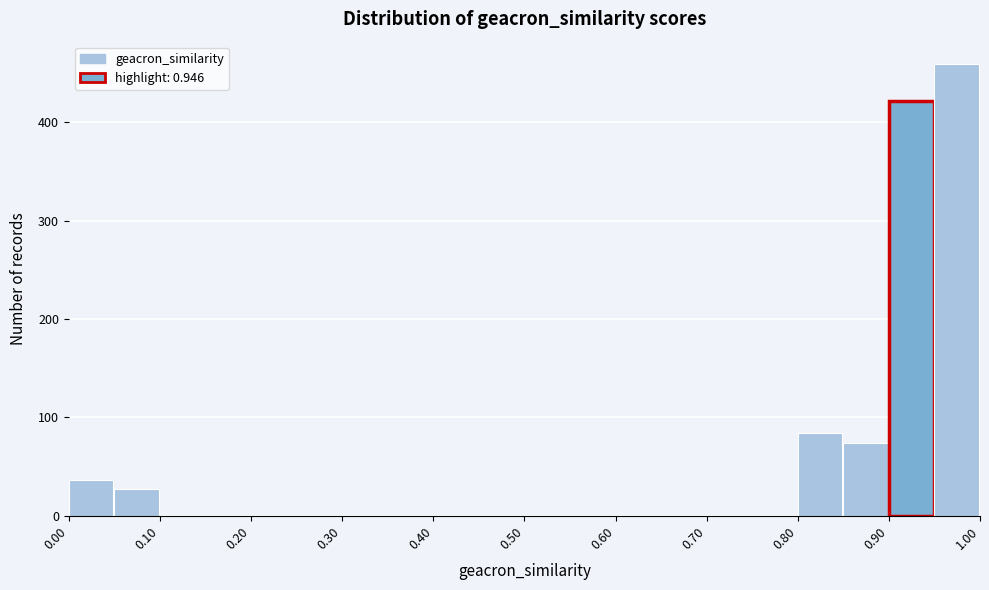

Reading left to right, transcribe this chart: for each bar, give the range it covers on the x-axis and its height. The values are not printed on the chart, so give them approximately, as read against the axis.

0.00 to 0.05: 40
0.05 to 0.10: 30
0.10 to 0.15: 0
0.15 to 0.20: 0
0.20 to 0.25: 0
0.25 to 0.30: 0
0.30 to 0.35: 0
0.35 to 0.40: 0
0.40 to 0.45: 0
0.45 to 0.50: 0
0.50 to 0.55: 0
0.55 to 0.60: 0
0.60 to 0.65: 0
0.65 to 0.70: 0
0.70 to 0.75: 0
0.75 to 0.80: 0
0.80 to 0.85: 80
0.85 to 0.90: 70
0.90 to 0.95: 420
0.95 to 1.00: 460